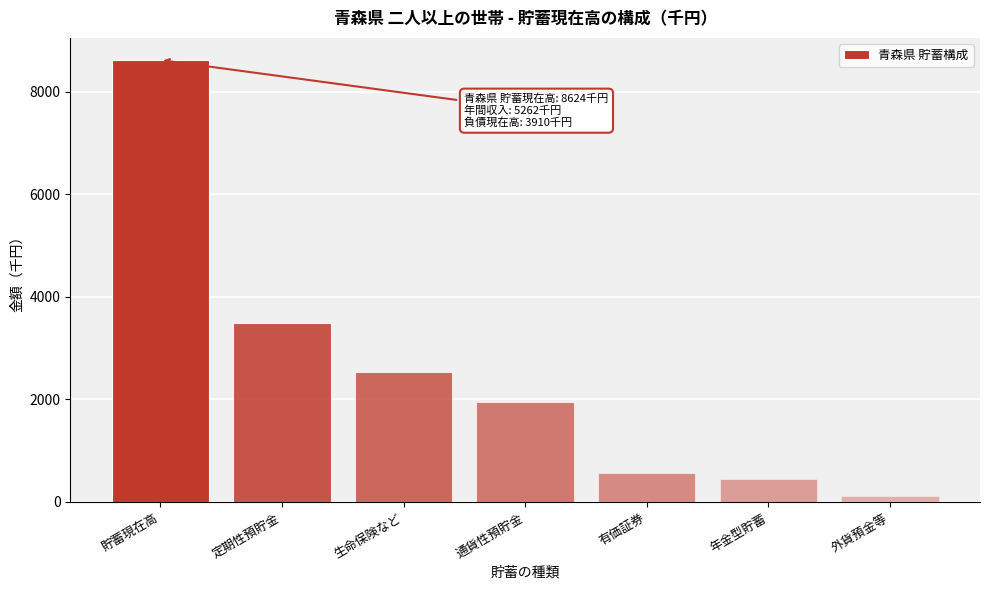

Reading left to right, what are all the values shown in this chart?

8624	3483	2542	1956	572	445	124